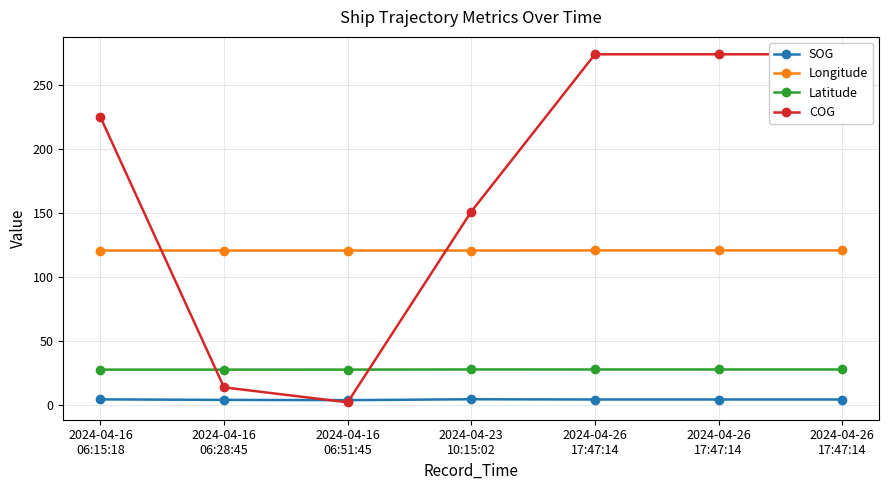

Which series has the widest spread of values?

COG